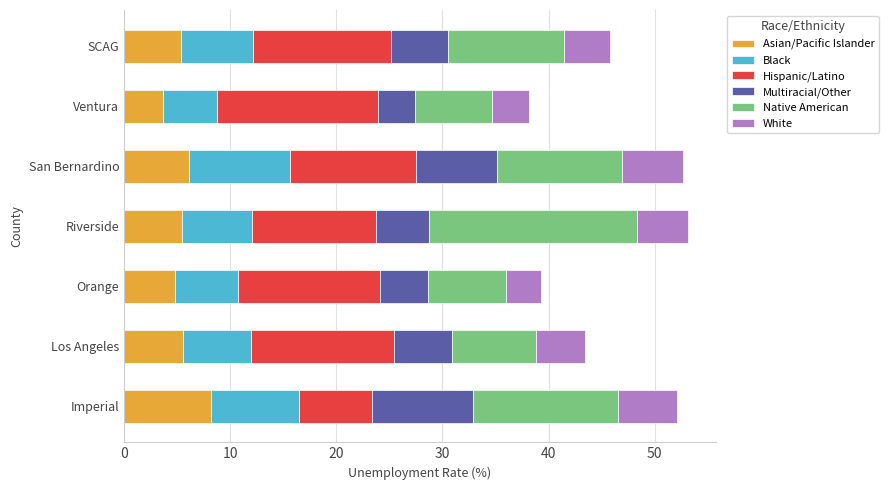

What is the highest value of the Asian/Pacific Islander series?

8.2